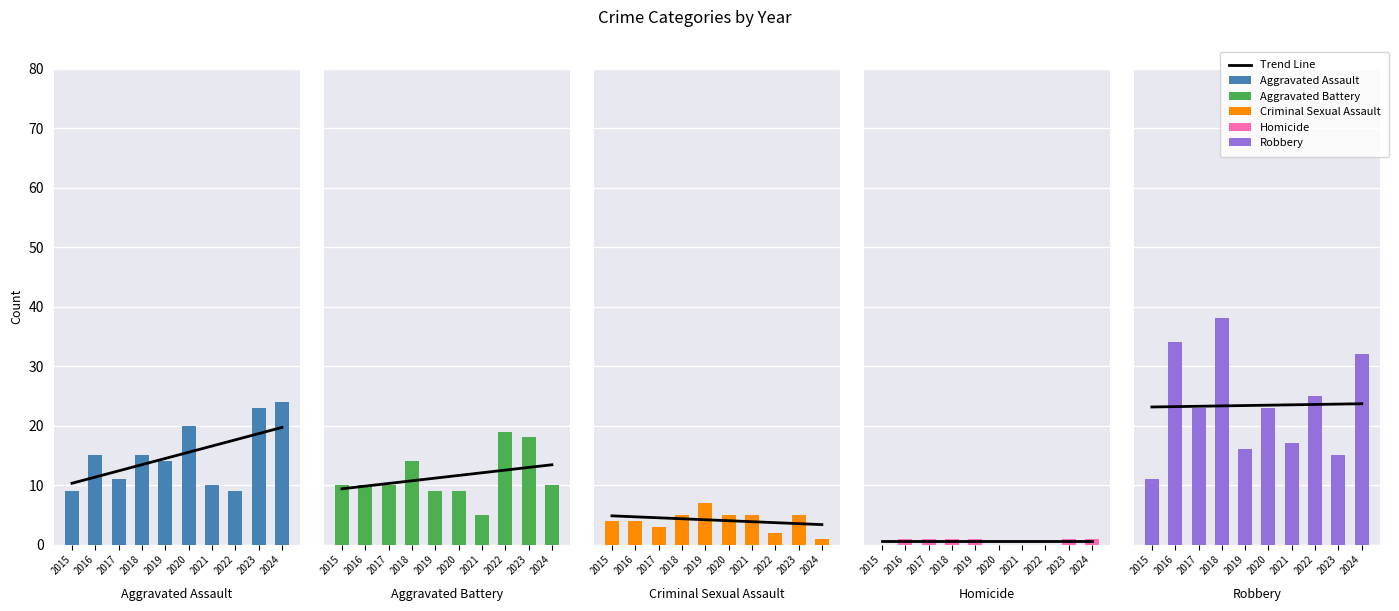

Is the value of Criminal Sexual Assault at 2018 greater than the value of Trend Line at 2023?

No